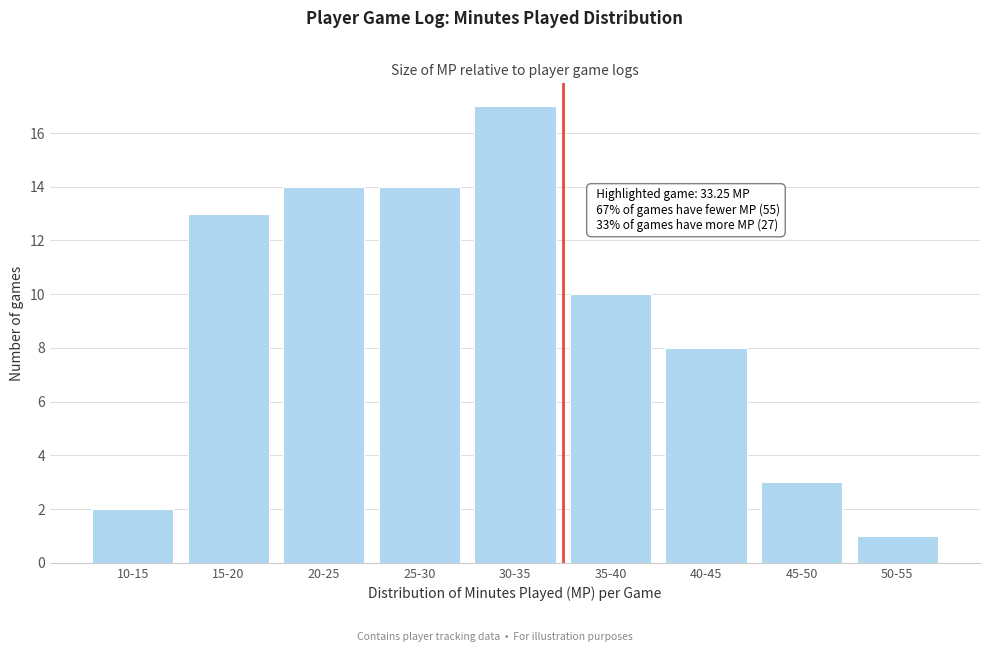

Reading left to right, list all the values displayed in this chart.

2	13	14	14	17	10	8	3	1